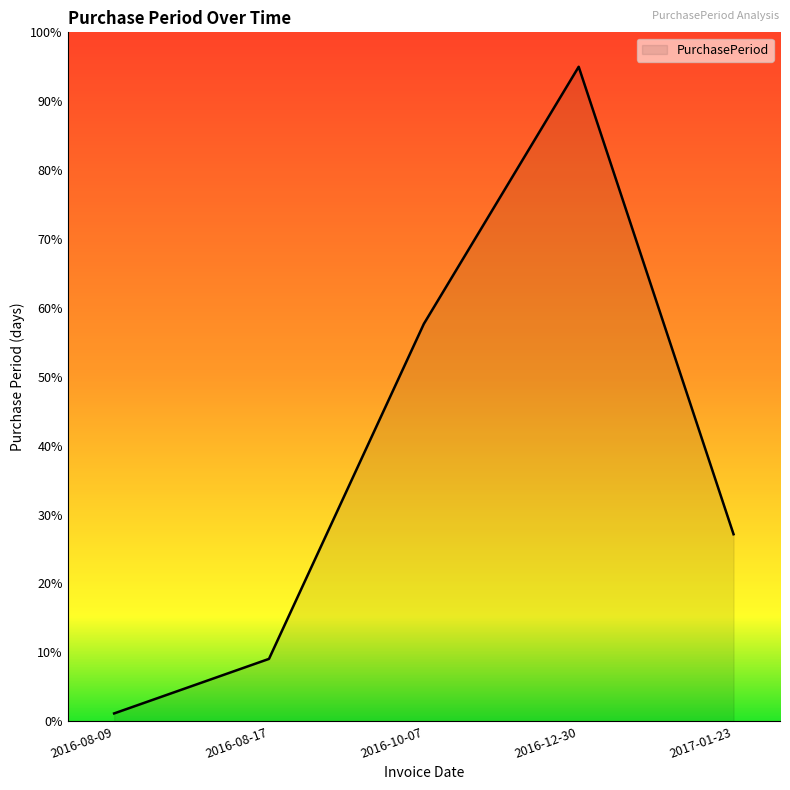

Is it true that the value at 2016-08-17 is 5.5?

False